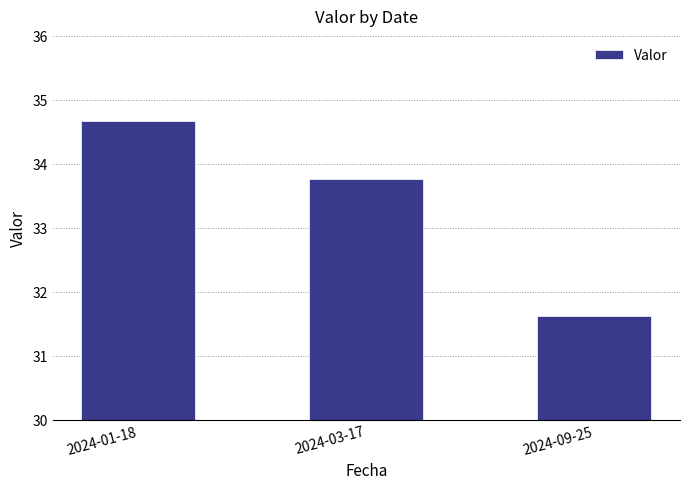

At which label does the data first exceed 33?

2024-01-18